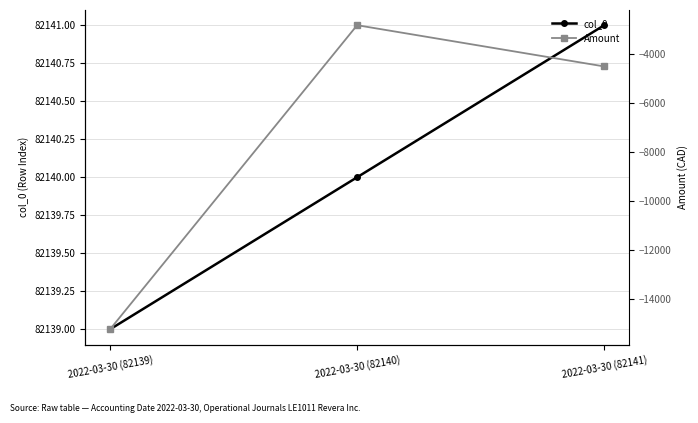

Rank the series by their average value, from lowest to highest.

Amount, col_0